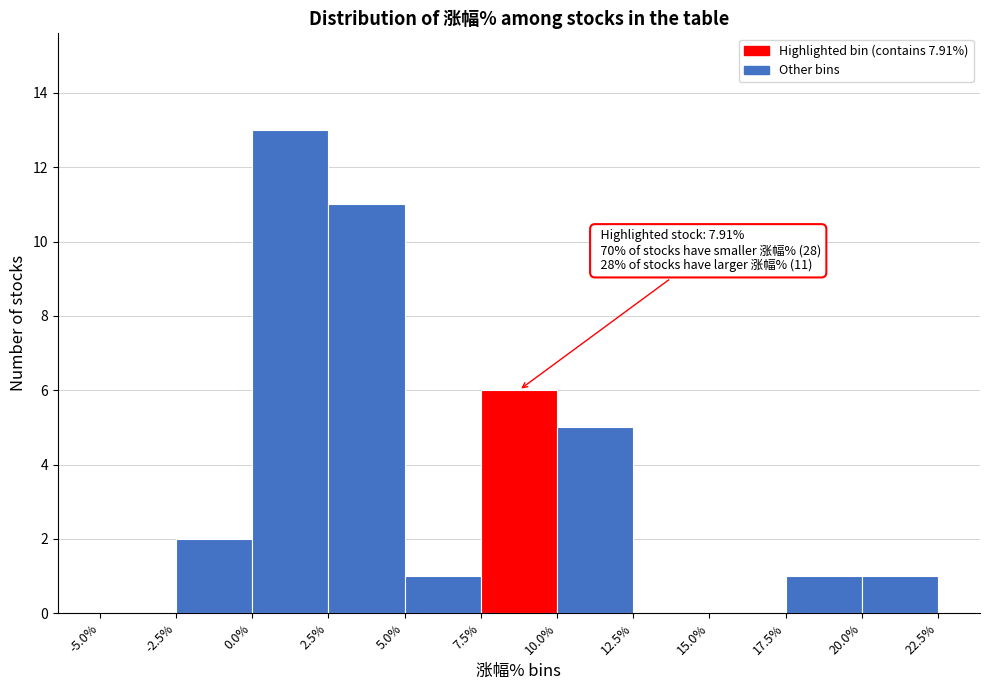

Over which range of the x-axis is the bar tallest?

0.0% to 2.5%